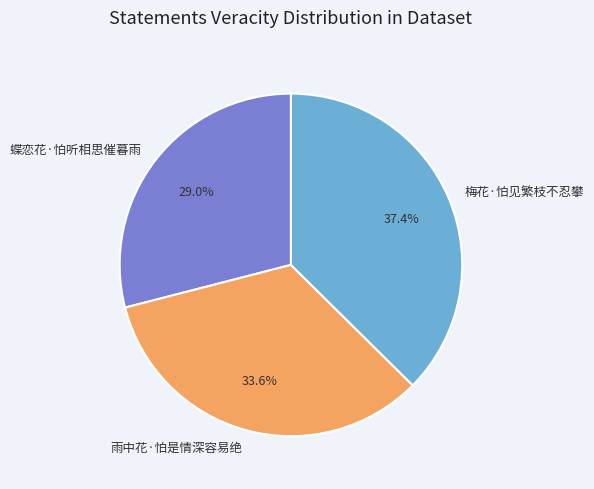

Rank the categories by value from lowest to highest.

蝶恋花·怕听相思催暮雨, 雨中花·怕是情深容易绝, 梅花·怕见繁枝不忍攀